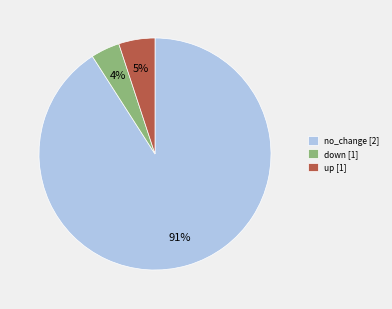

Is there a majority slice in this chart?

Yes